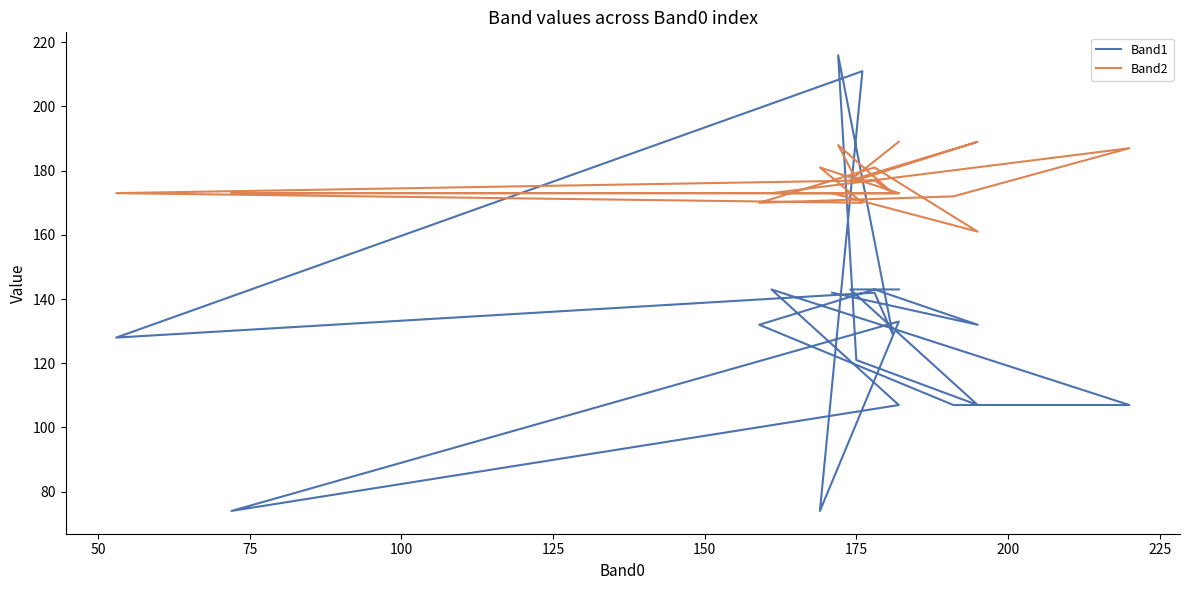

How many values in the Band2 series exceed 173?

9